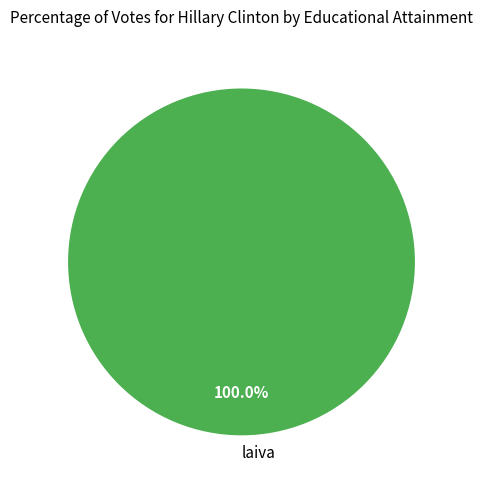

Rank the categories by value from highest to lowest.

laiva